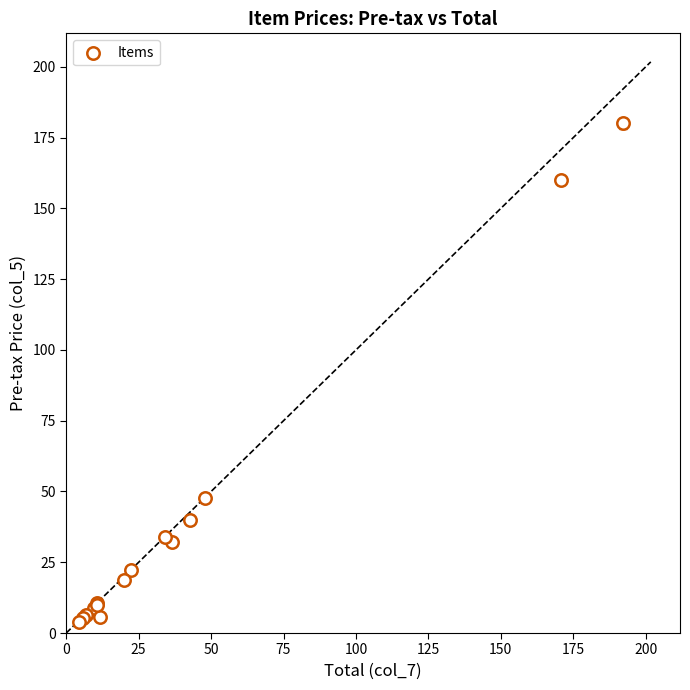

What Y value in the scatter plot is closest to 91?

47.8